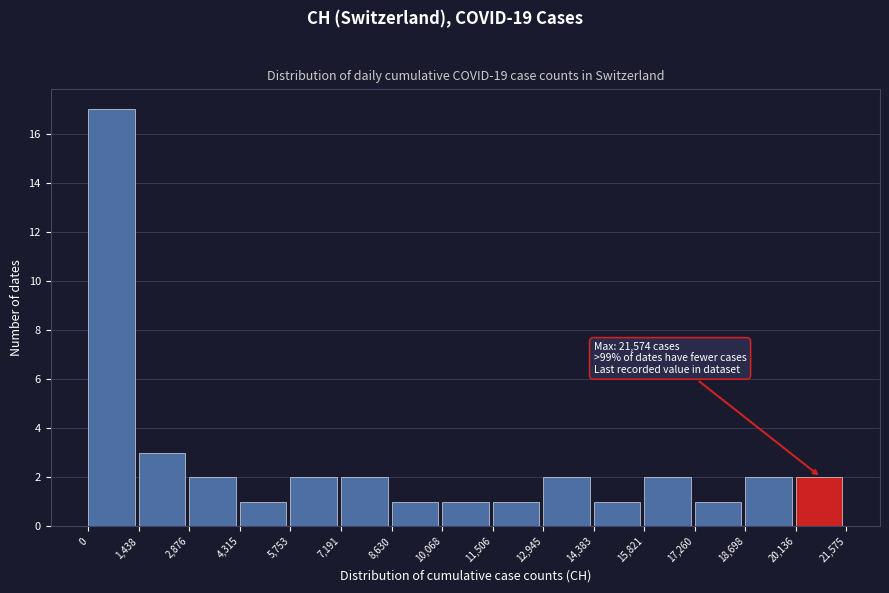

Which range on the x-axis has the tallest bar?

0 to 1,438